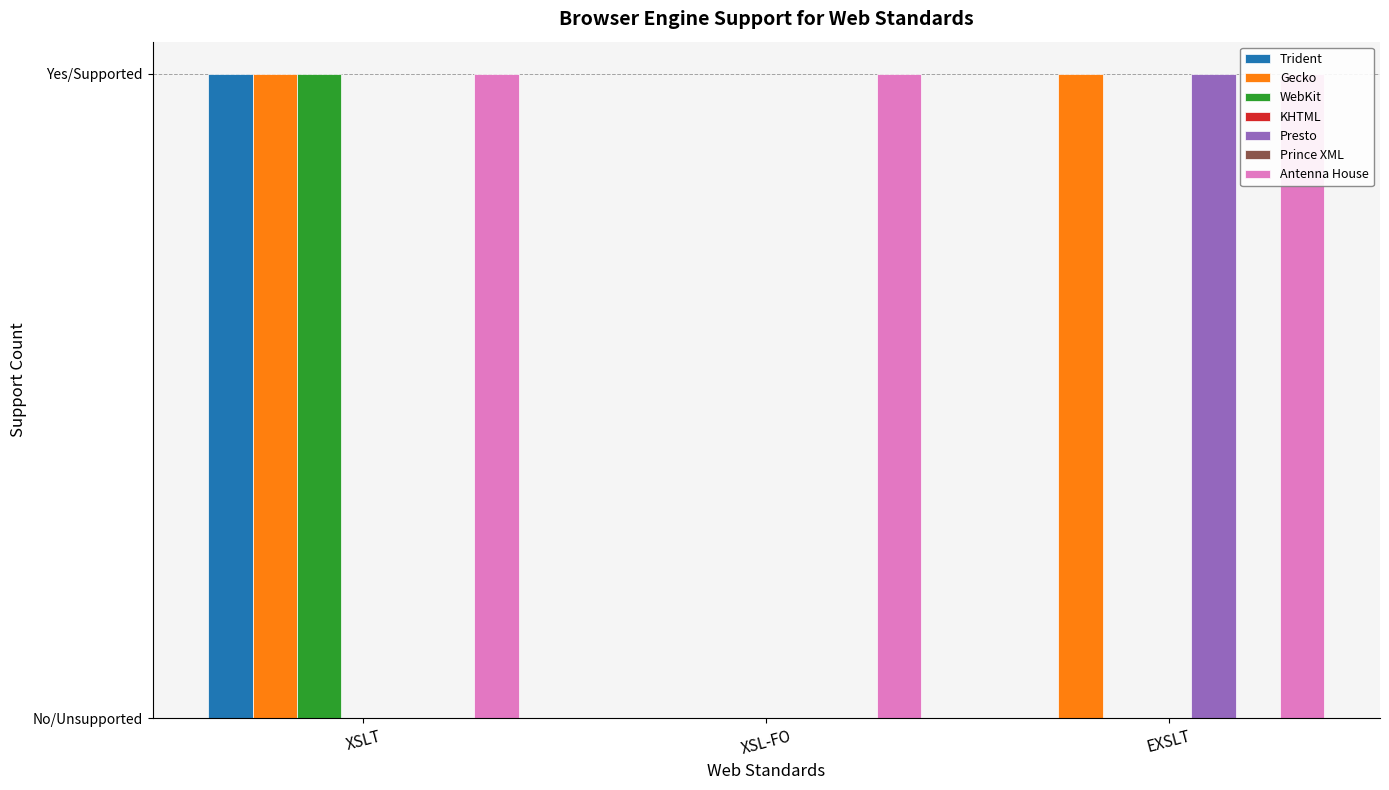

Which series has the largest range (max minus min)?

Trident